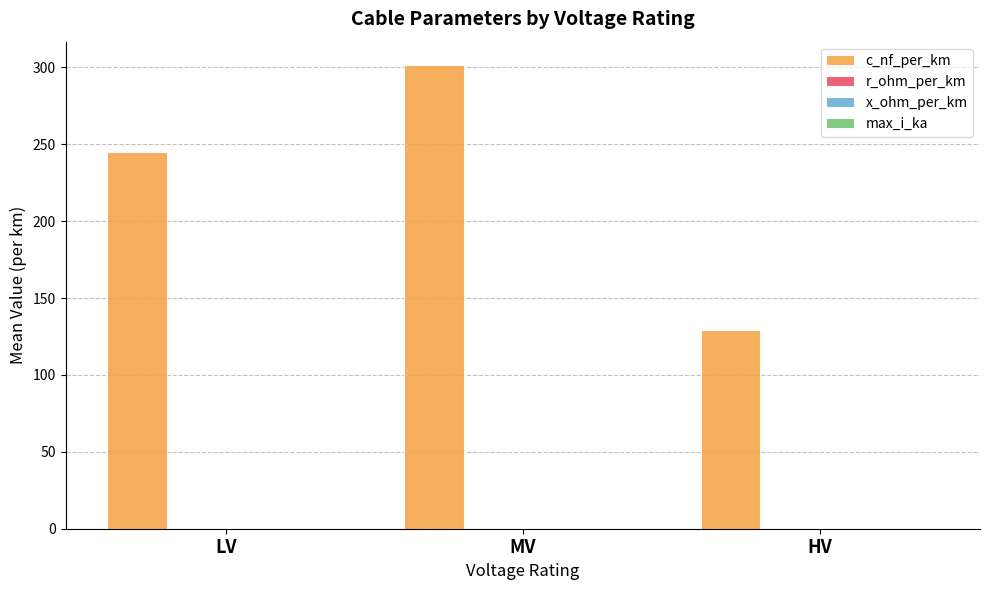

Which series has the widest spread of values?

c_nf_per_km